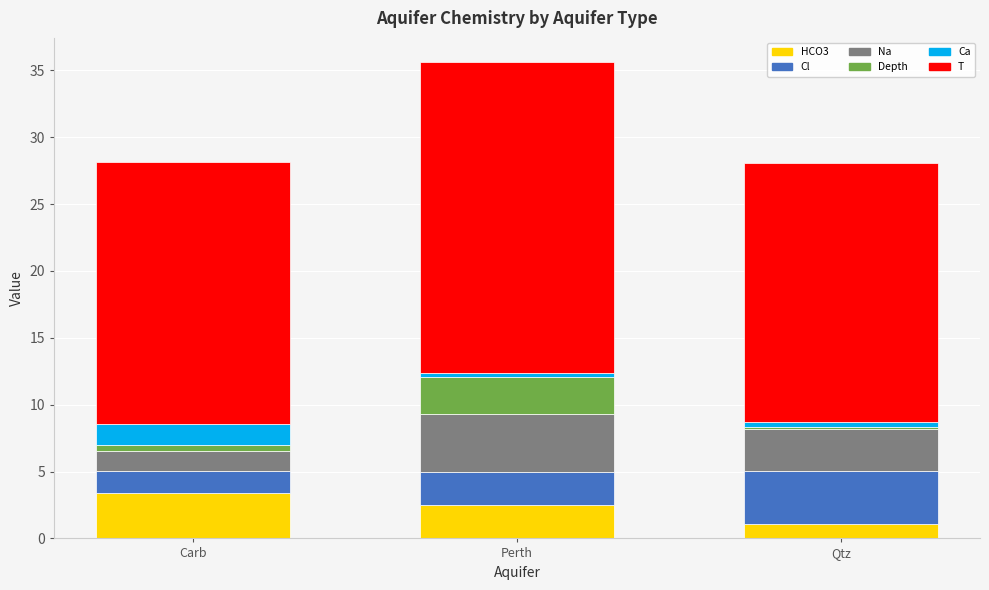

What is the lowest value of the HCO3 series?

1.1